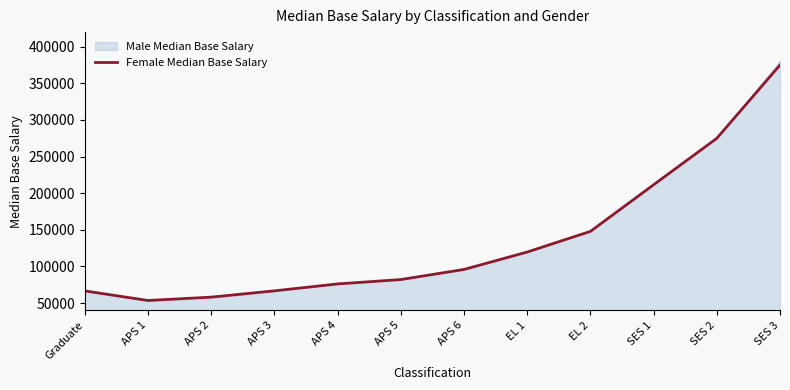

Reading left to right, extract all data points from this chart.

Graduate=66563.0	APS 1=53468.0	APS 2=58059.0	APS 3=66646.0	APS 4=76103.0	APS 5=82059.0	APS 6=95859.0	EL 1=119651.0	EL 2=147828.0	SES 1=211530.5	SES 2=274940.0	SES 3=375028.0